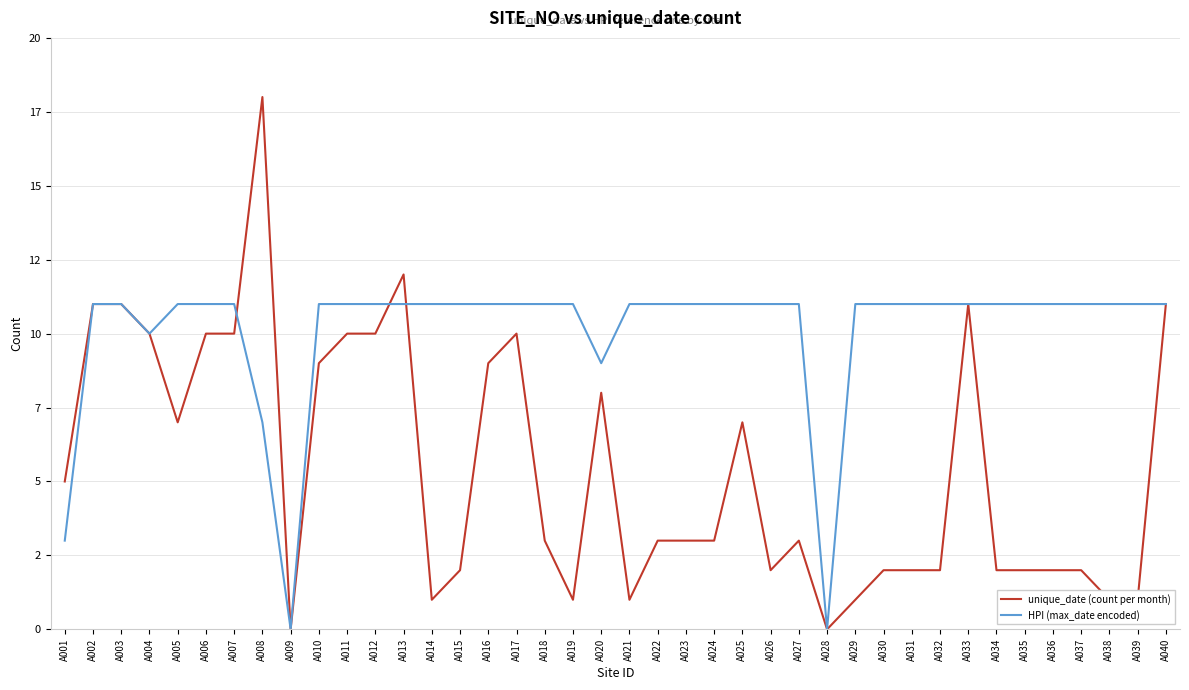

List the series in order of their overall mean, lowest first.

unique_date (count per month), HPI (max_date encoded)